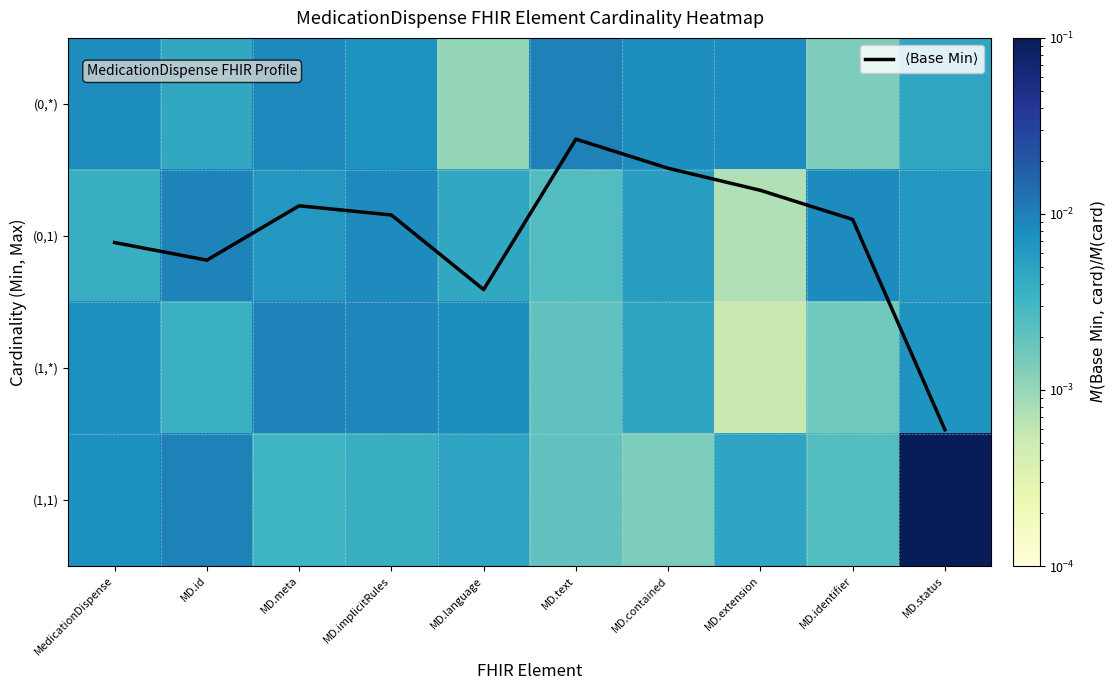

What is the average value of the $\langle \mathrm{Base\ Min} \rangle$ series?

1.5